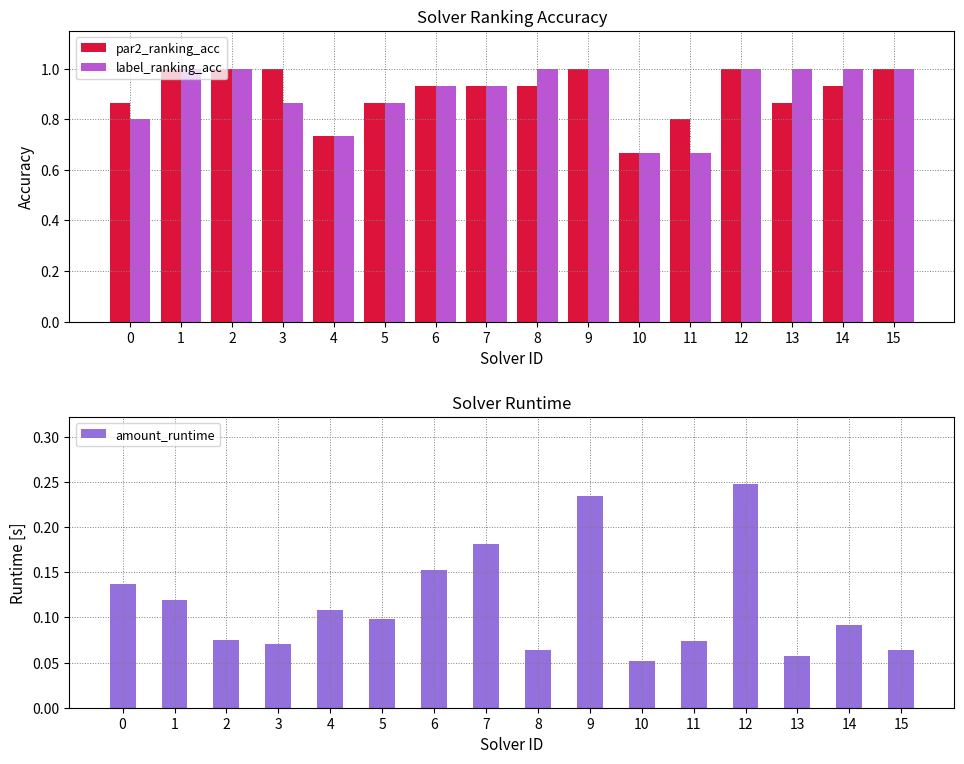

What is the maximum value for label_ranking_acc?

1.0